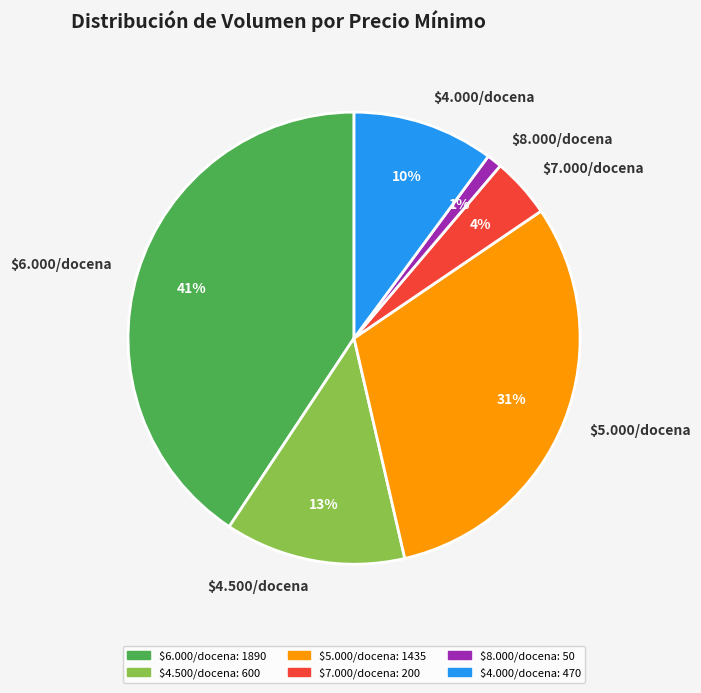

Rank the categories by value from lowest to highest.

$8.000/docena, $7.000/docena, $4.000/docena, $4.500/docena, $5.000/docena, $6.000/docena